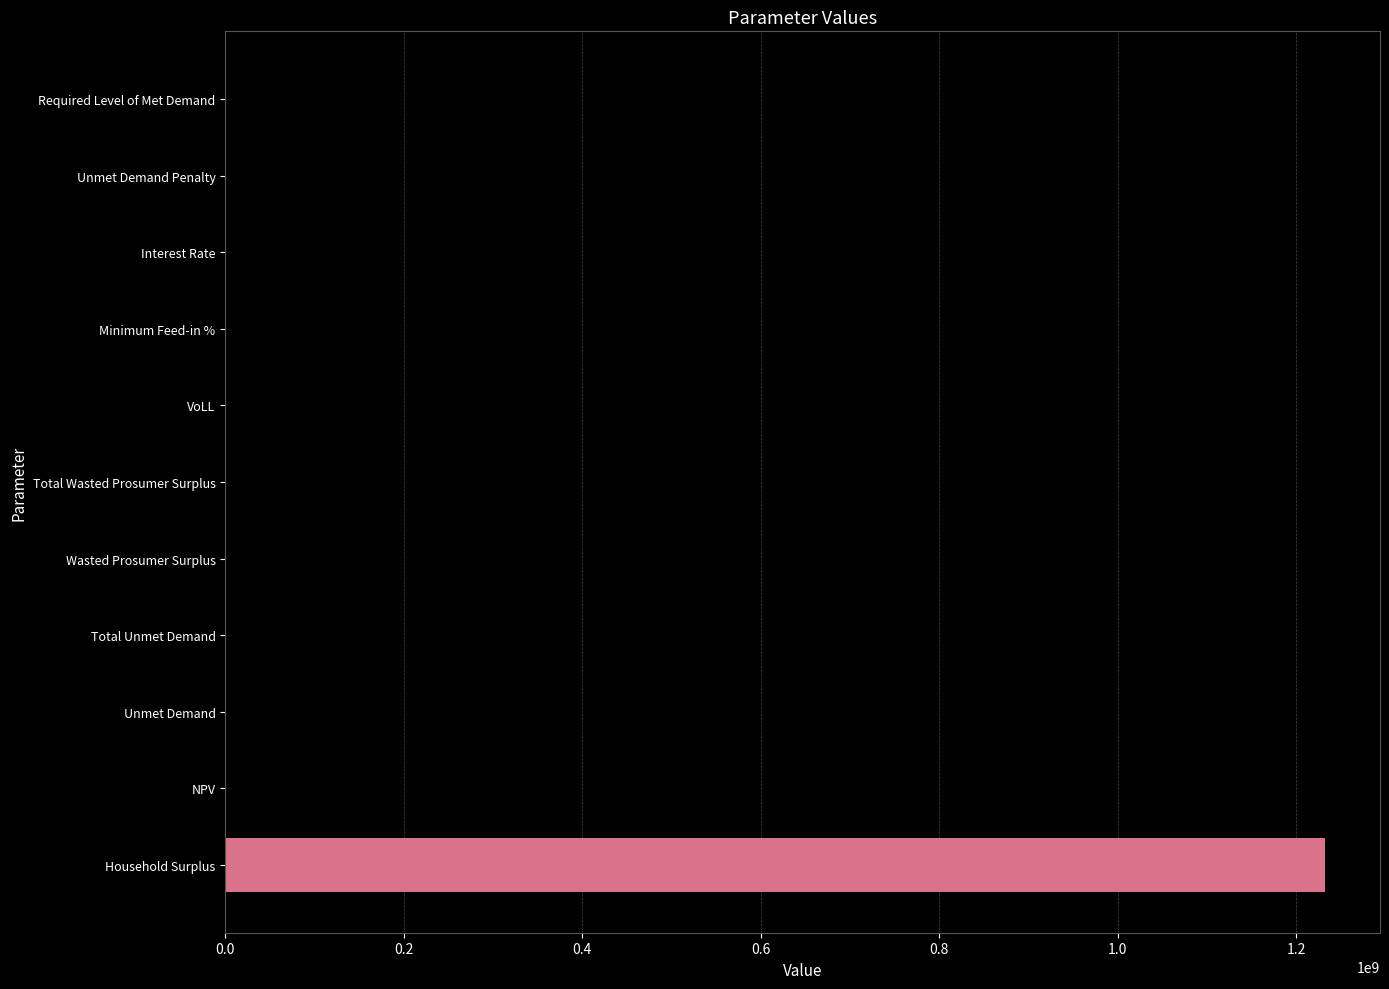

What is the maximum value shown in the chart?

1232298549.8